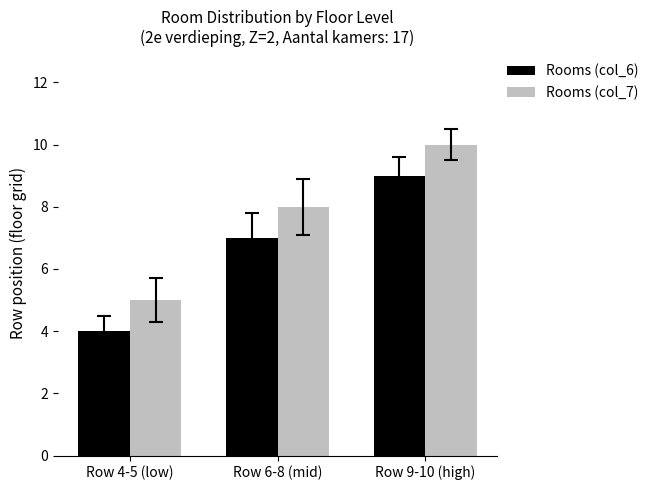

Reading left to right, list all the values displayed in this chart.

Rooms (col_6): Row 4-5 (low)=4	Row 6-8 (mid)=7	Row 9-10 (high)=9
Rooms (col_7): Row 4-5 (low)=5	Row 6-8 (mid)=8	Row 9-10 (high)=10